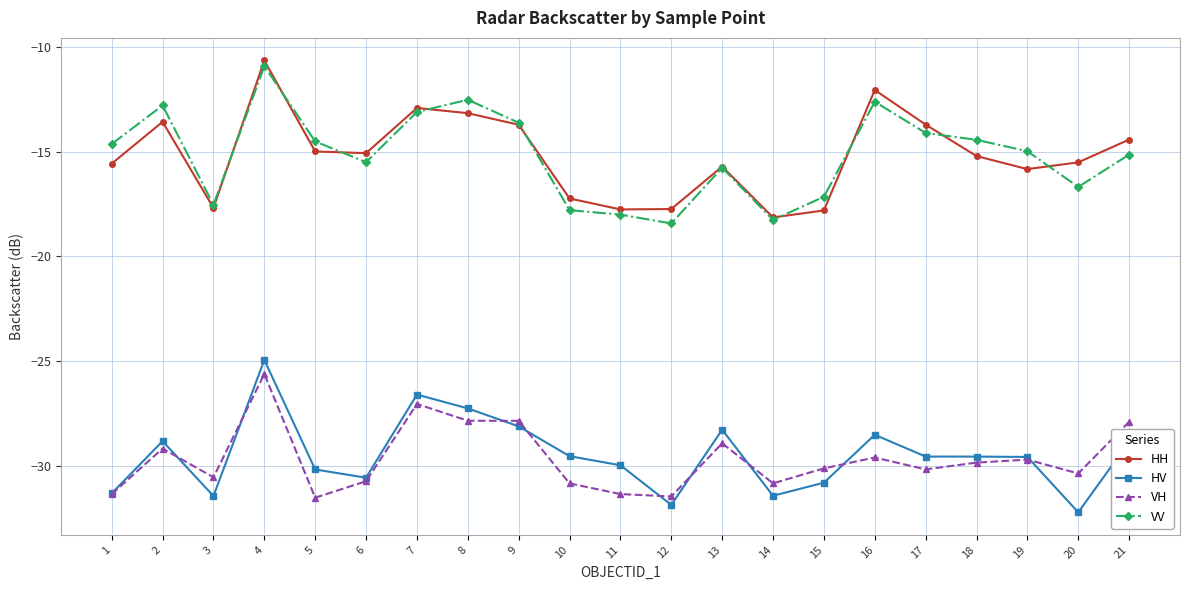

Read the HH value at 18.

-15.2